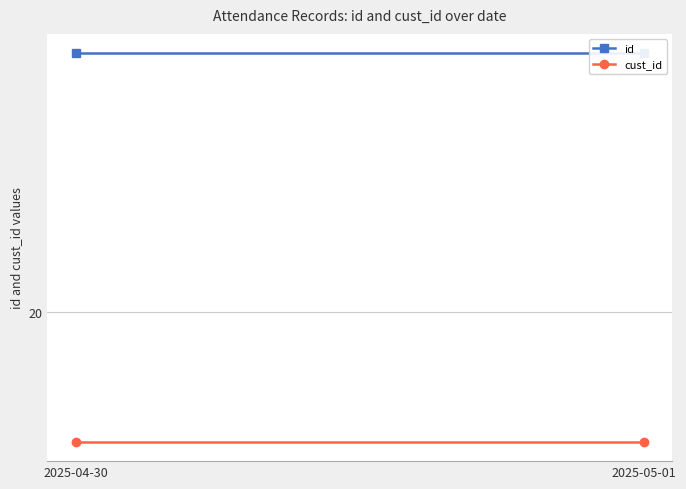

What are all the series names shown in the legend?

id, cust_id